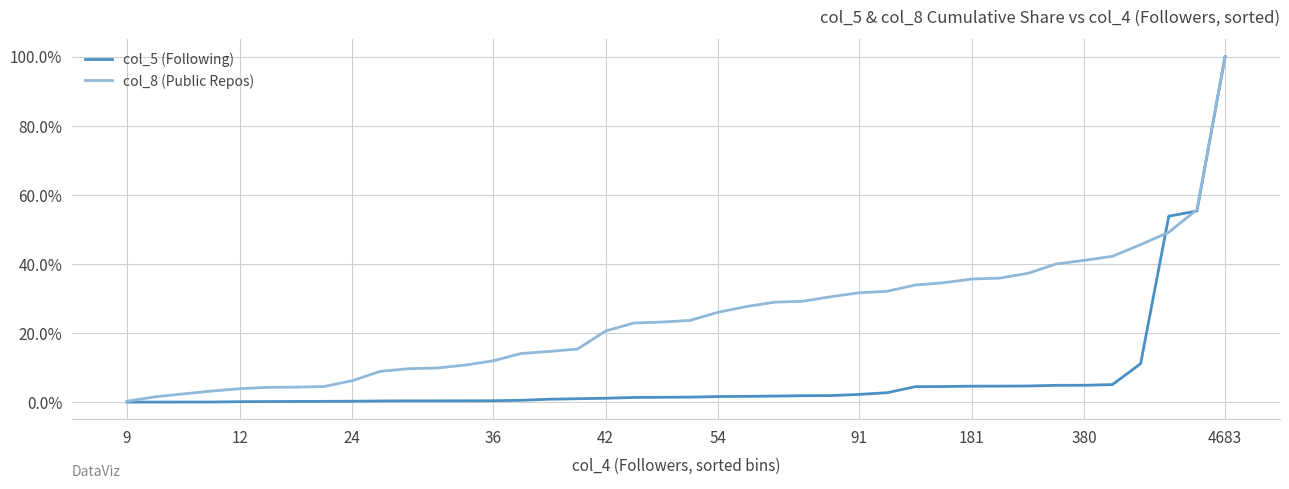

Is this an area chart (filled region under the line)?

No